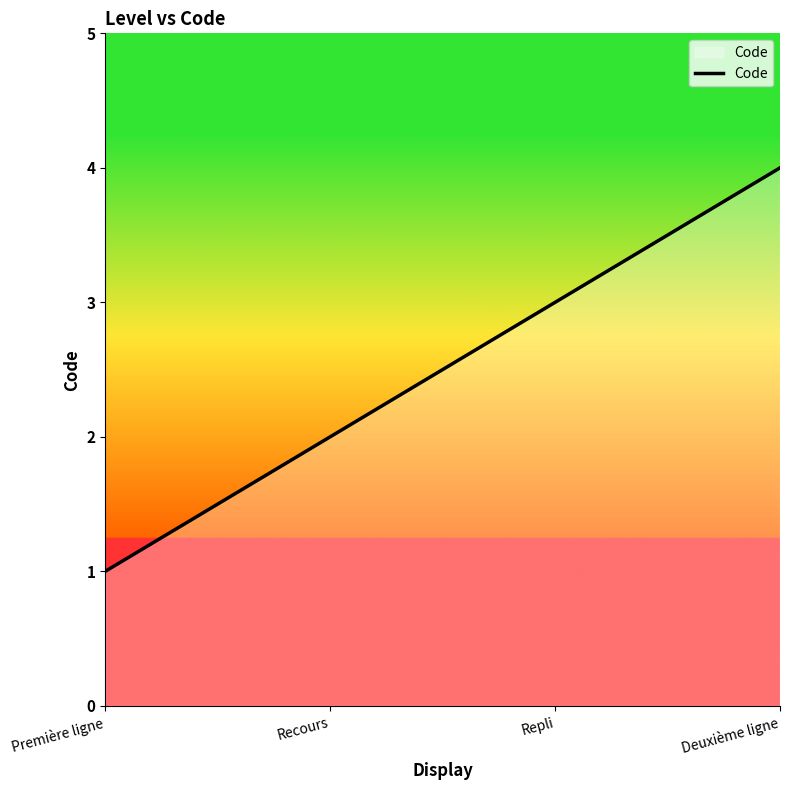

What position from the left is Recours?

2